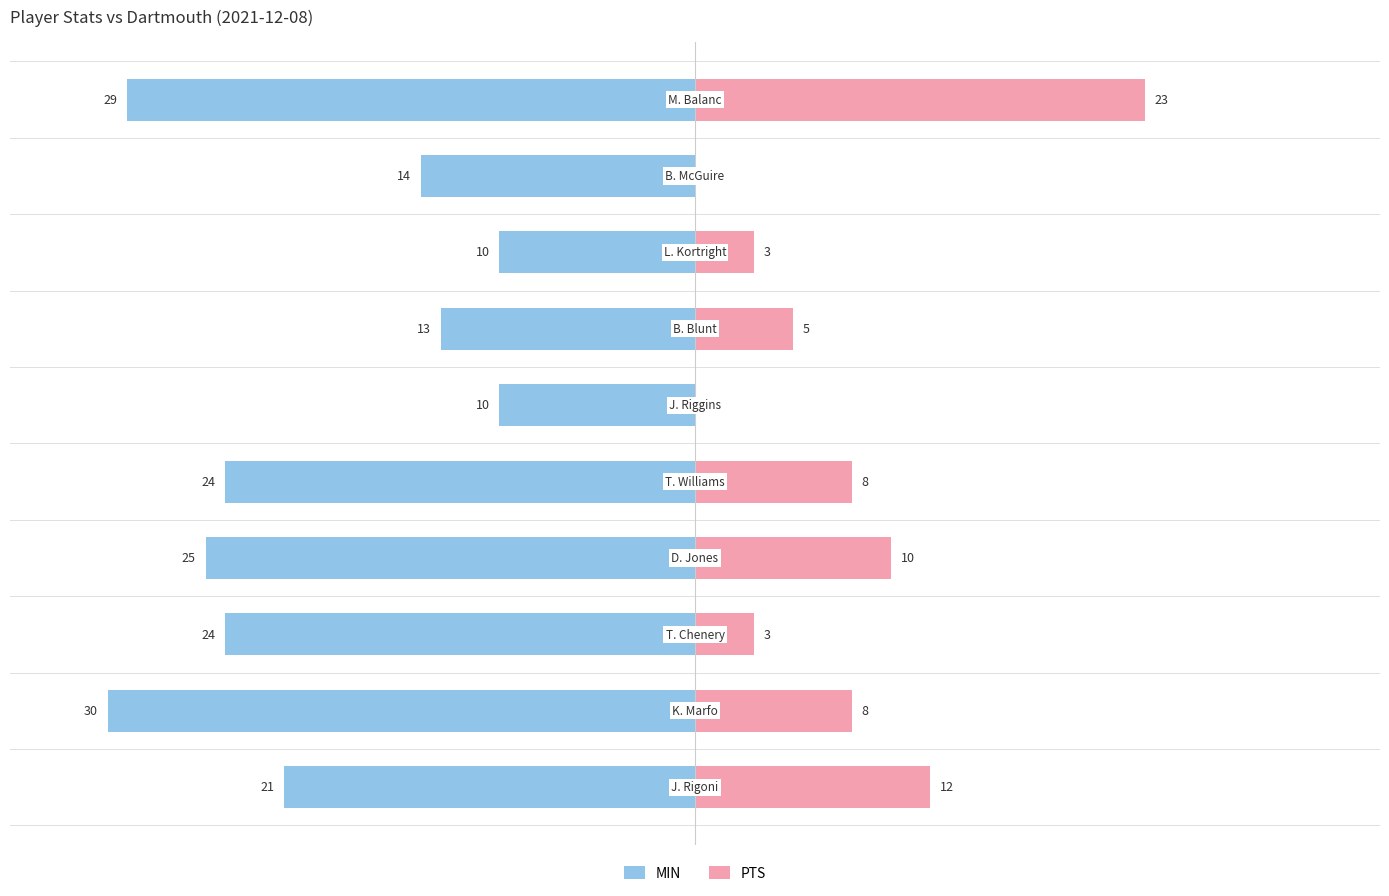

How many values in PTS are above zero?

8